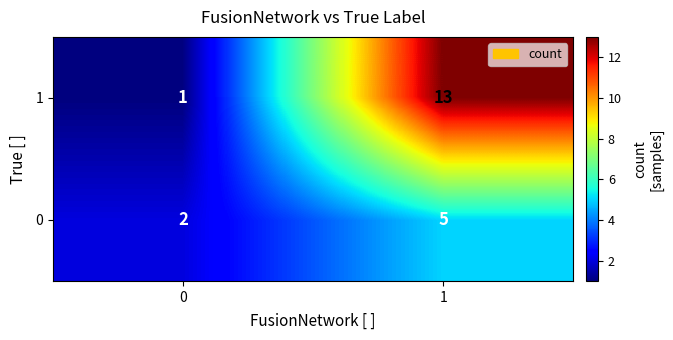

Is it true that 1 equals 1 at 0?

True